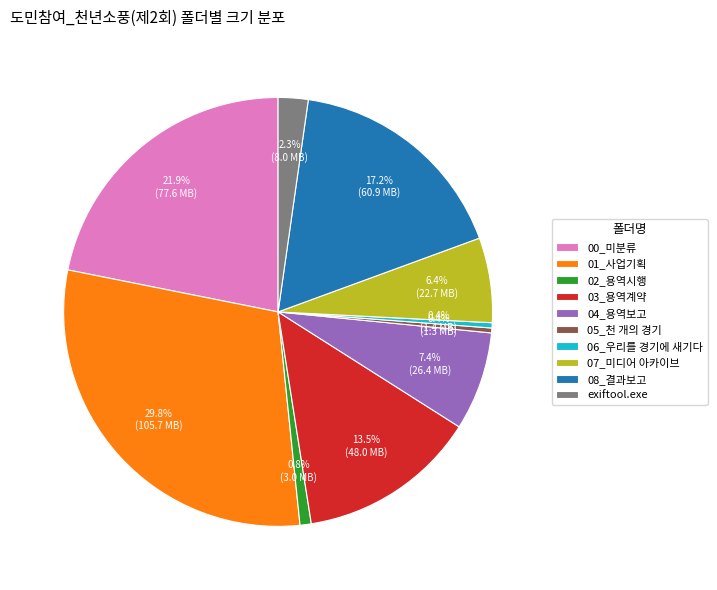

How many segments does this pie chart have?

10